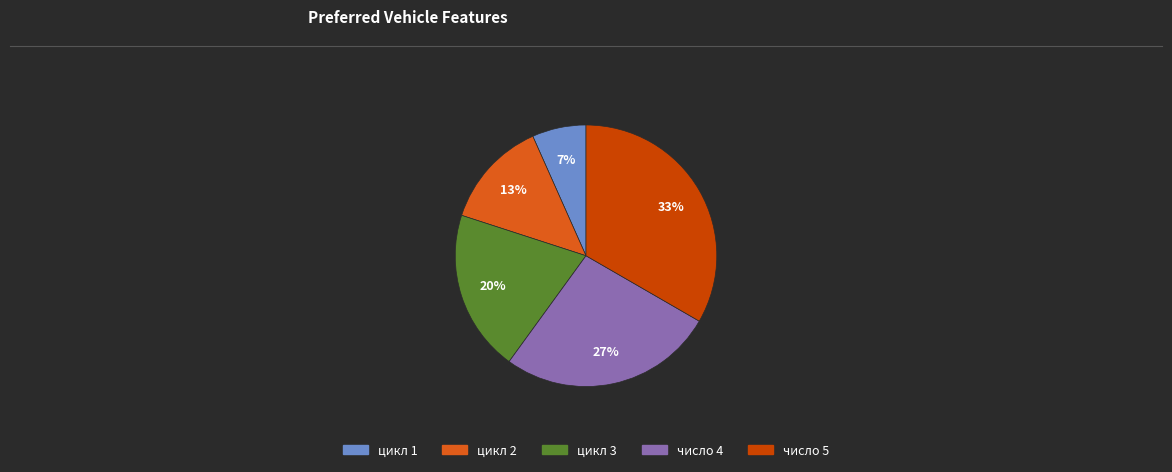

To the nearest percent, what is the average slice percentage?

20%